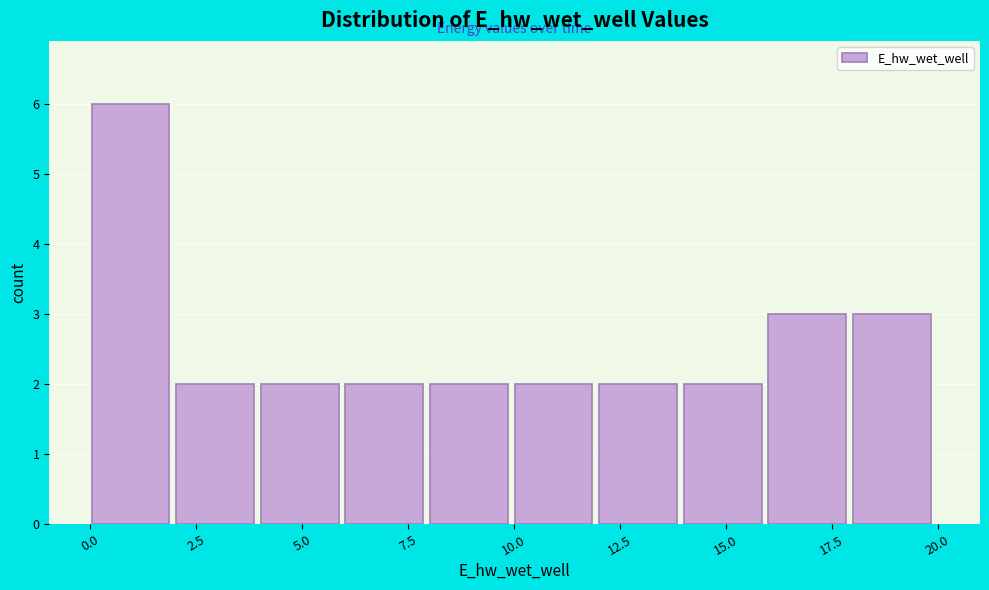

Read against the x-axis, roughly where is the centre of the tallest bar?

1.0